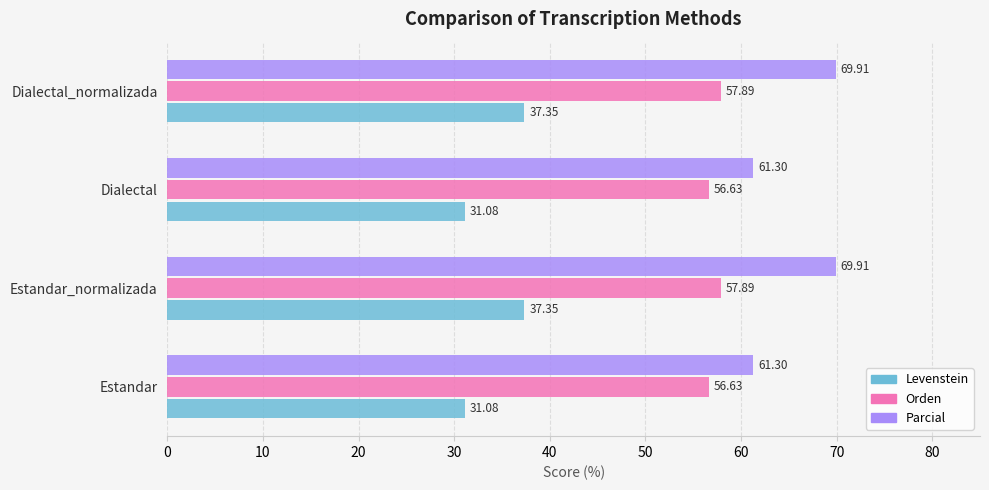

At how many categories does at least one series exceed 51?

4